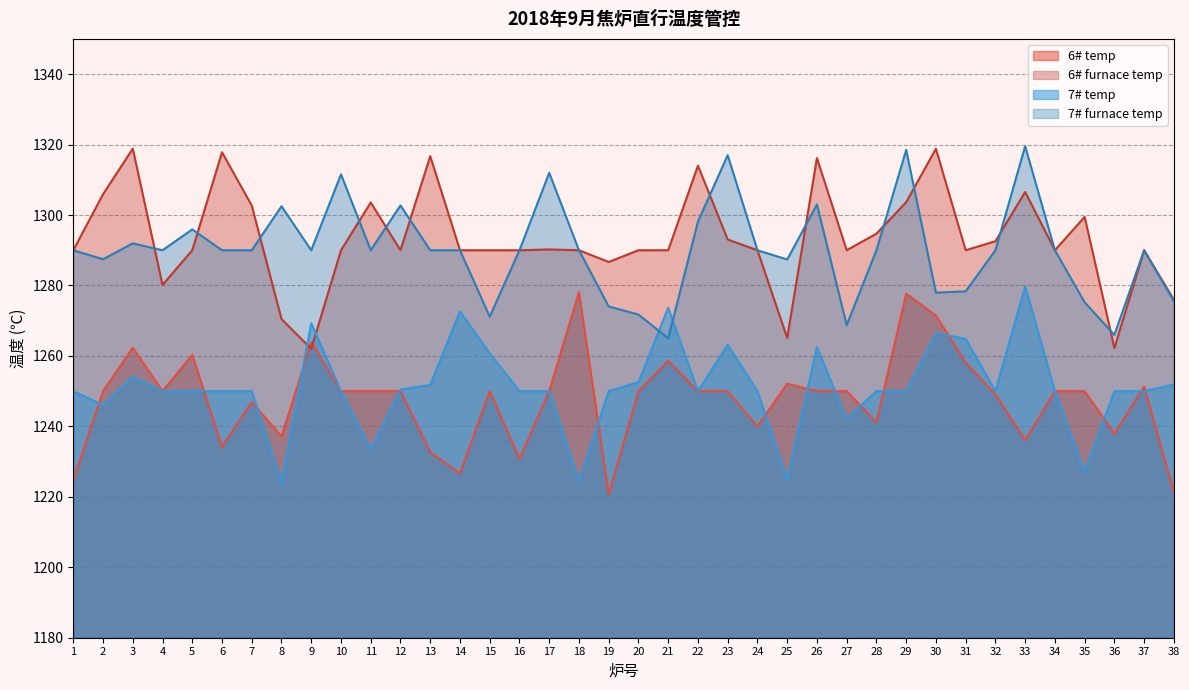

Is the value of 7# furnace temp at 19 greater than the value of 6# furnace temp at 5?

No